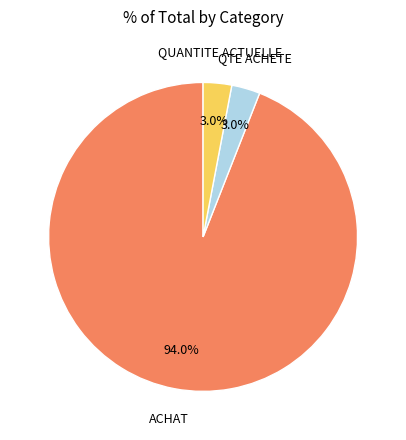

Count the number of slices in the pie.

3